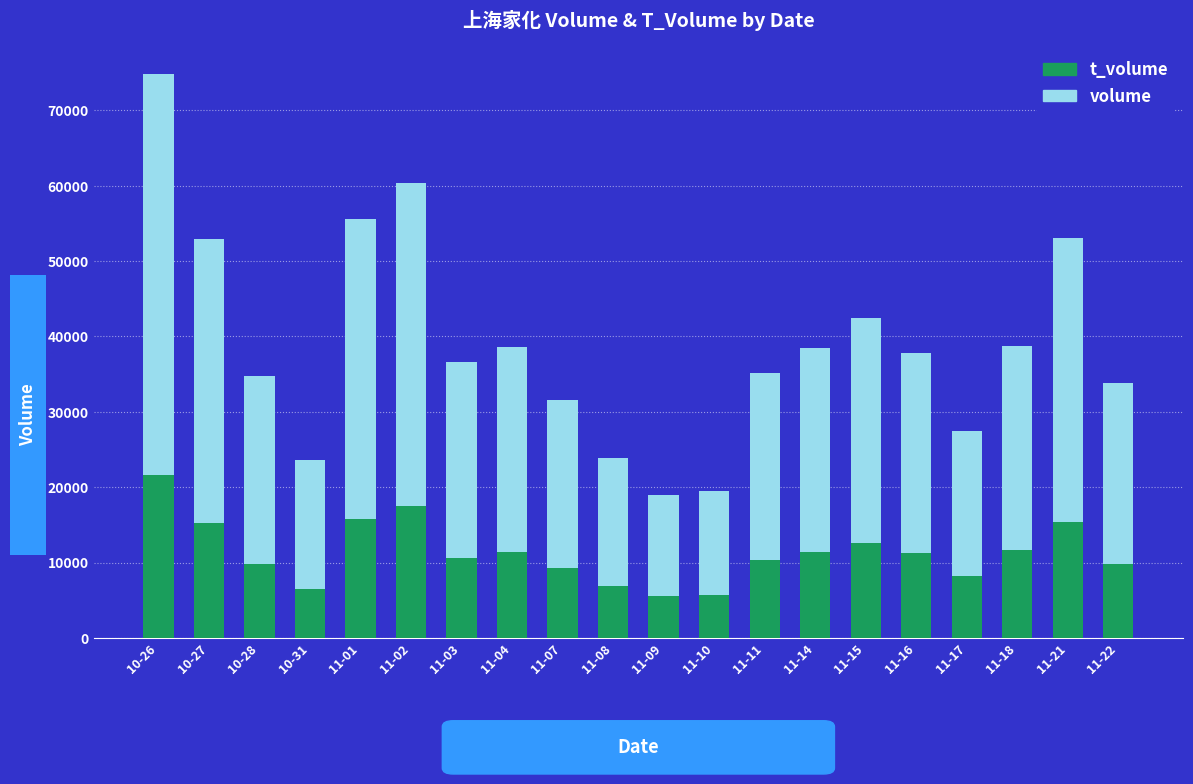

List the series in order of their overall mean, highest first.

volume, t_volume